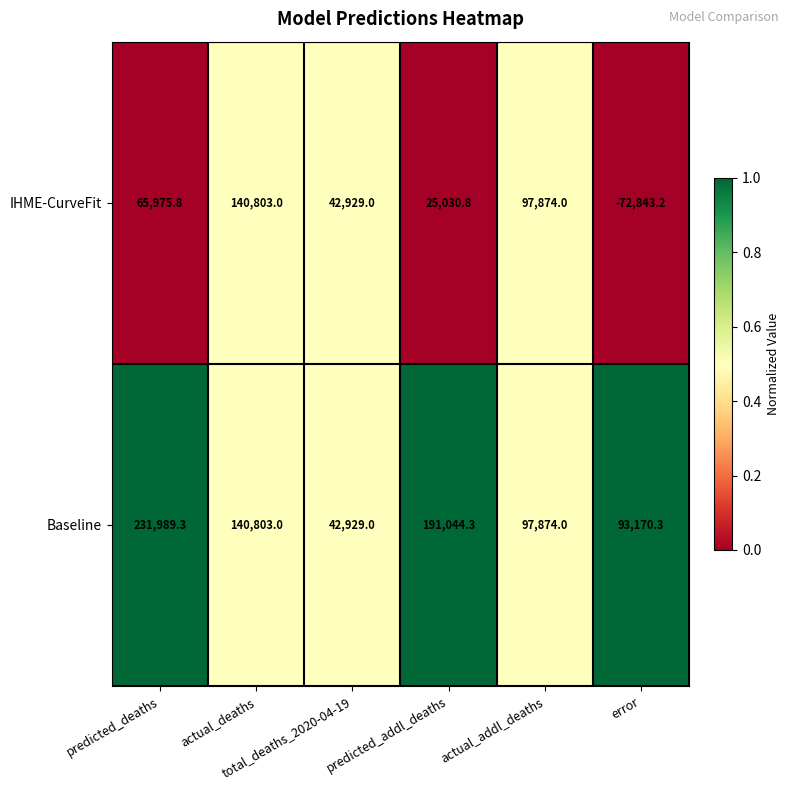

List the series in order of their peak value, highest first.

Baseline, IHME-CurveFit